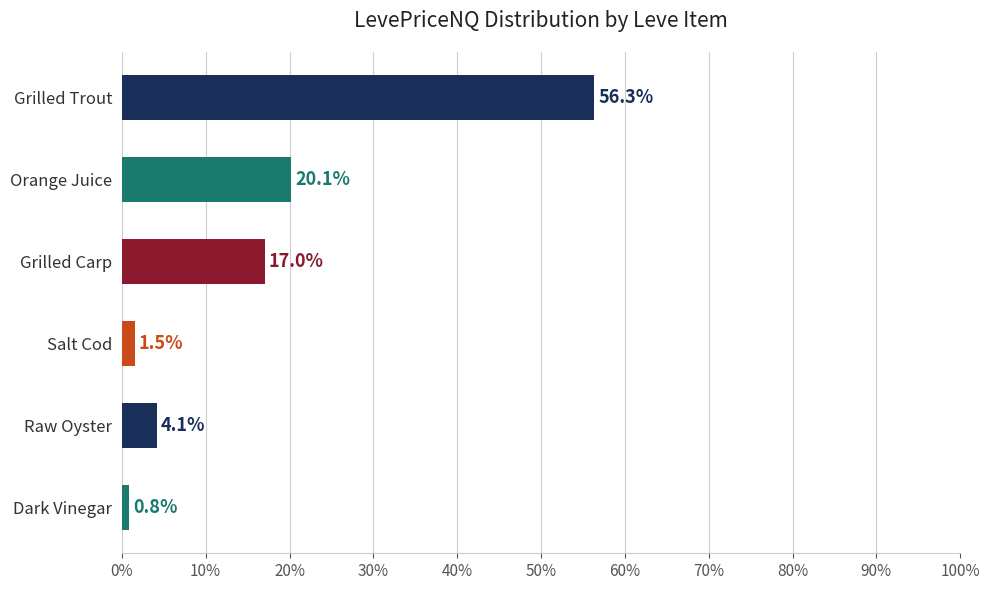

Count the number of data series in this chart.

1